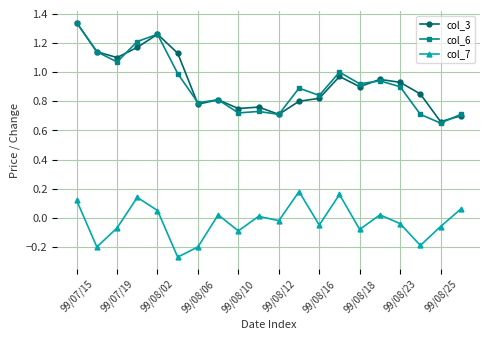

True or false: col_7 and col_6 cross at least once.

False